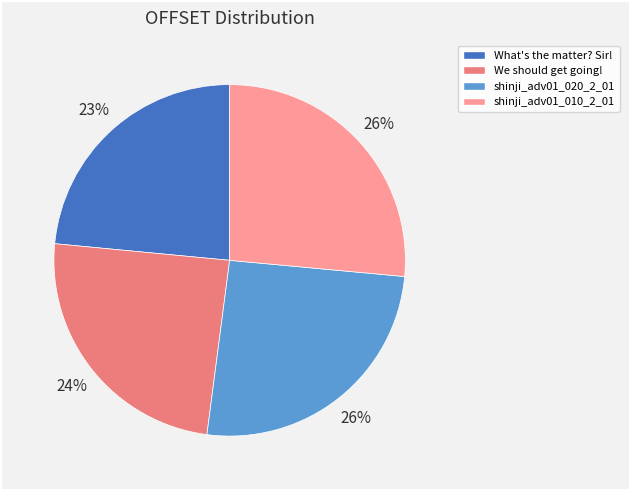

Which slice is the smallest?

What's the matter? Sir!